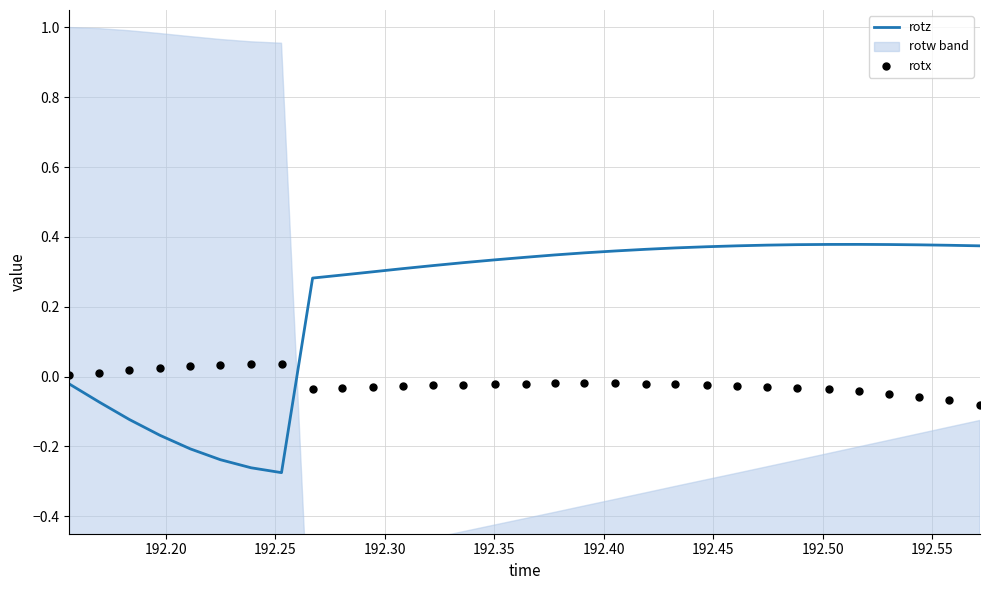

At how many categories does at least one series exceed 0?

31